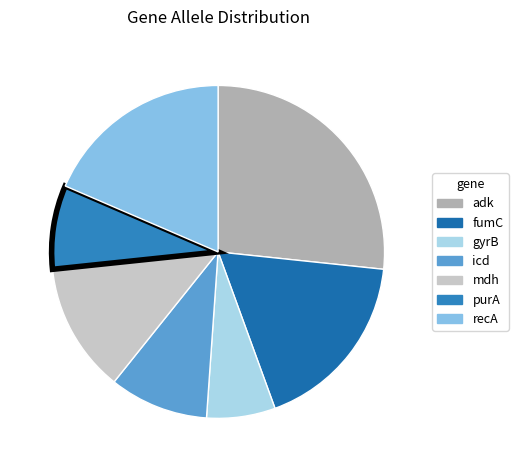

What is the smallest slice in the pie chart?

gyrB